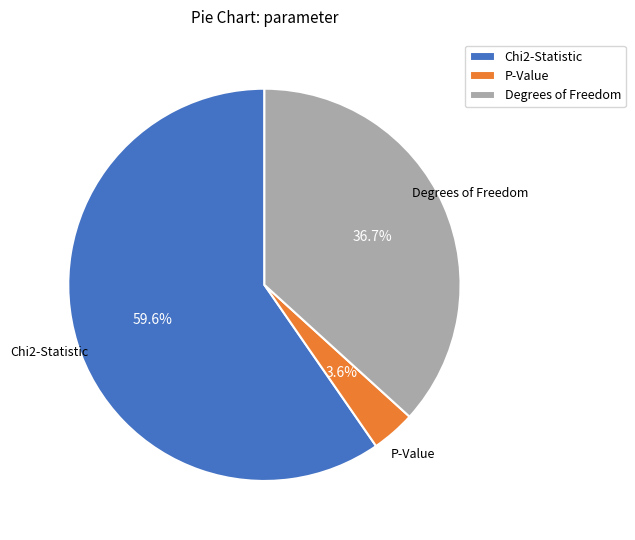

To the nearest percent, what is the difference between the P-Value and Chi2-Statistic slice percentages?

56%